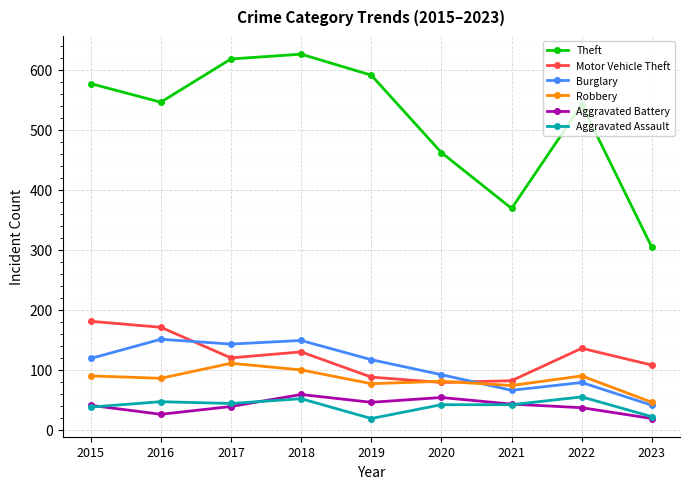

What is the difference between the second highest and second lowest values in the Motor Vehicle Theft series?

89